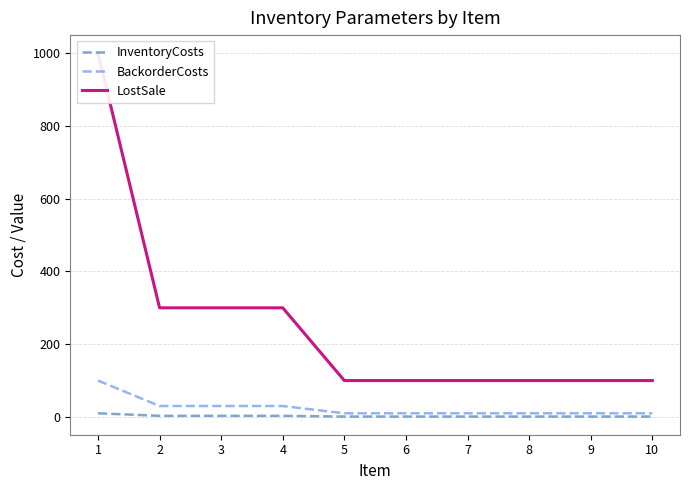

At which category is the sum across all series the highest?

1